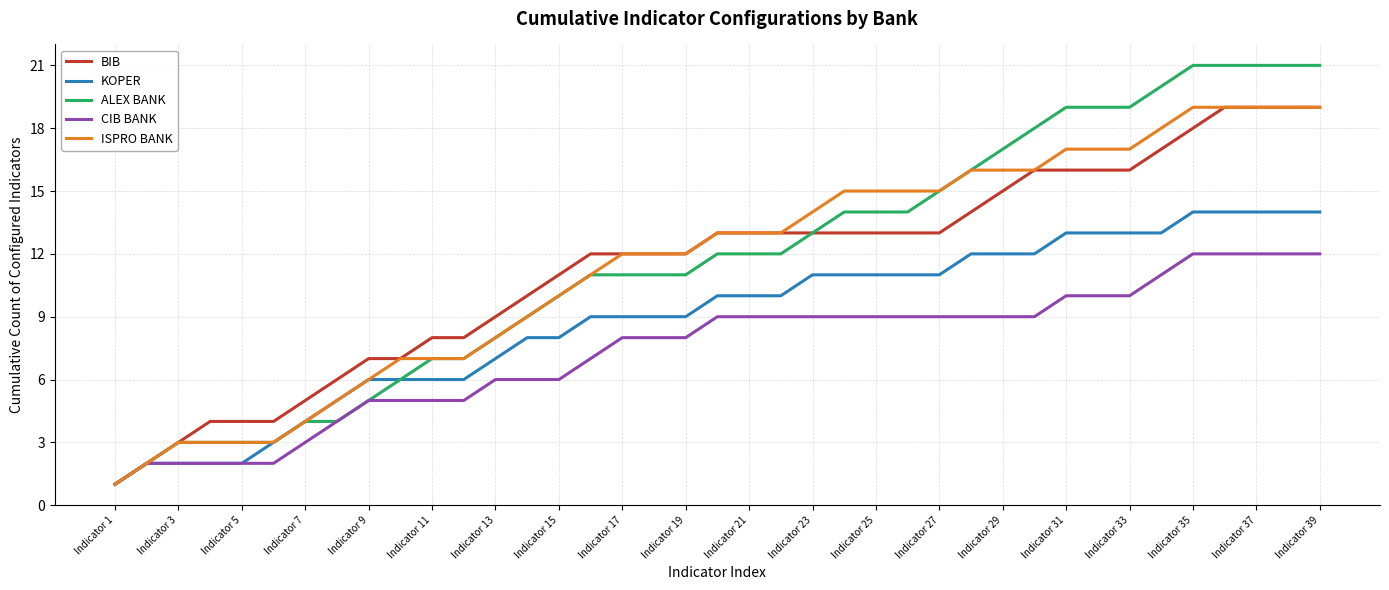

What is the greatest value displayed?

21